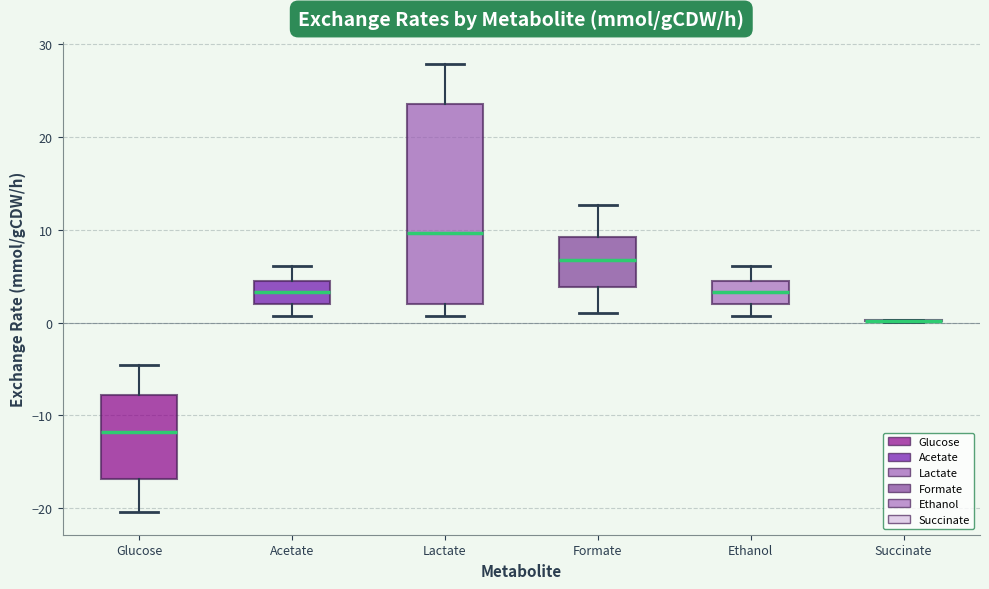

Reading left to right, read every box against the y-axis: the position of its median line, the range the box covers, and the ends of its whiskers. The values are not printed on the chart, so give them approximately, as read against the axis.

Glucose: median -12, box -17 to -8, whiskers -20 to -5
Acetate: median 3, box 2 to 4, whiskers 1 to 6
Lactate: median 10, box 2 to 24, whiskers 1 to 28
Formate: median 7, box 4 to 9, whiskers 1 to 13
Ethanol: median 3, box 2 to 4, whiskers 1 to 6
Succinate: box collapsed to a line at 0, whiskers 0 to 0